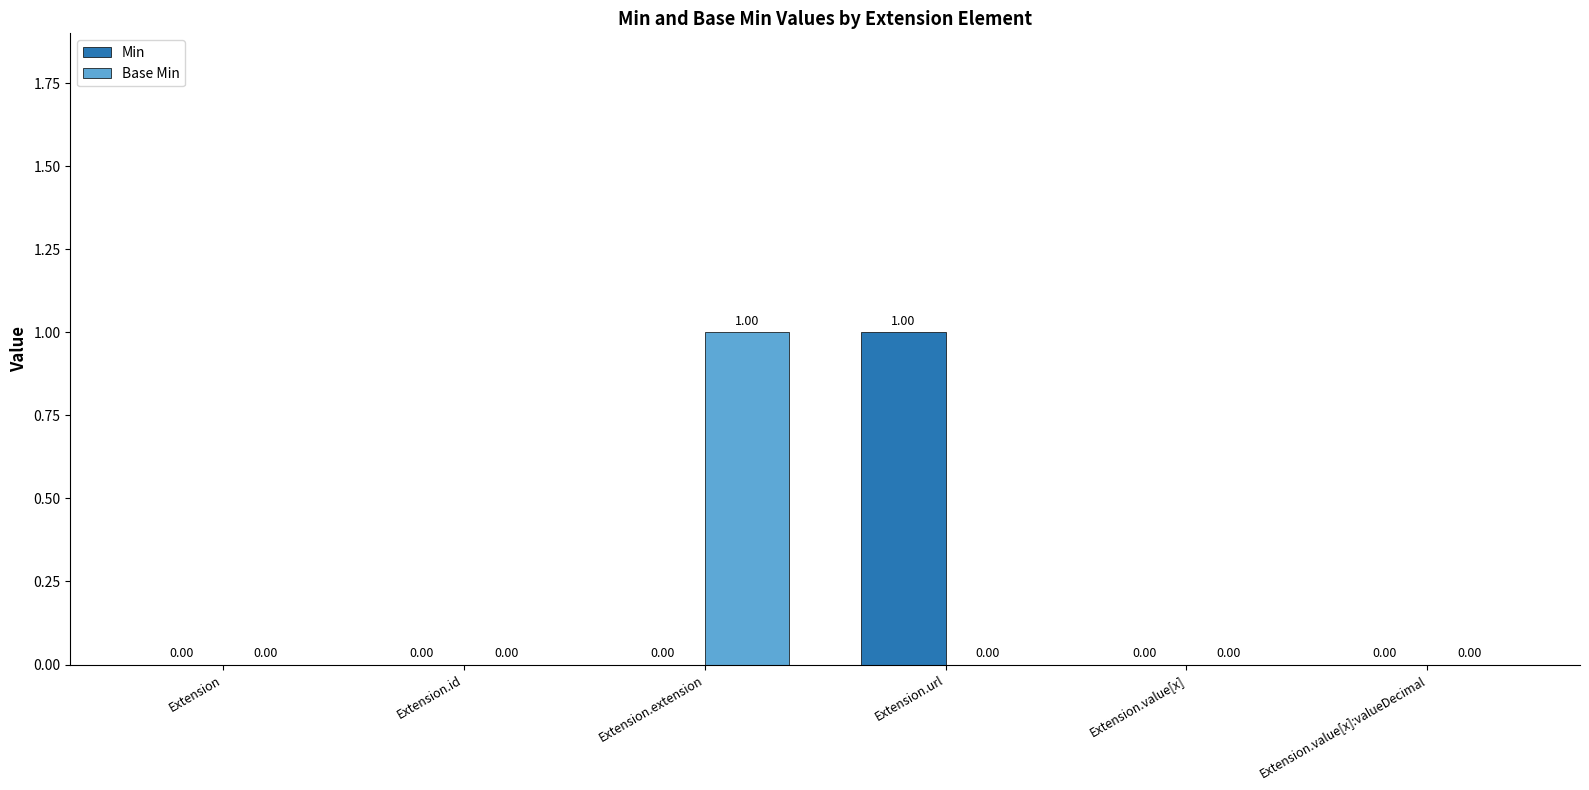

Is the value of Min at Extension.value[x] greater than the value of Base Min at Extension.extension?

No